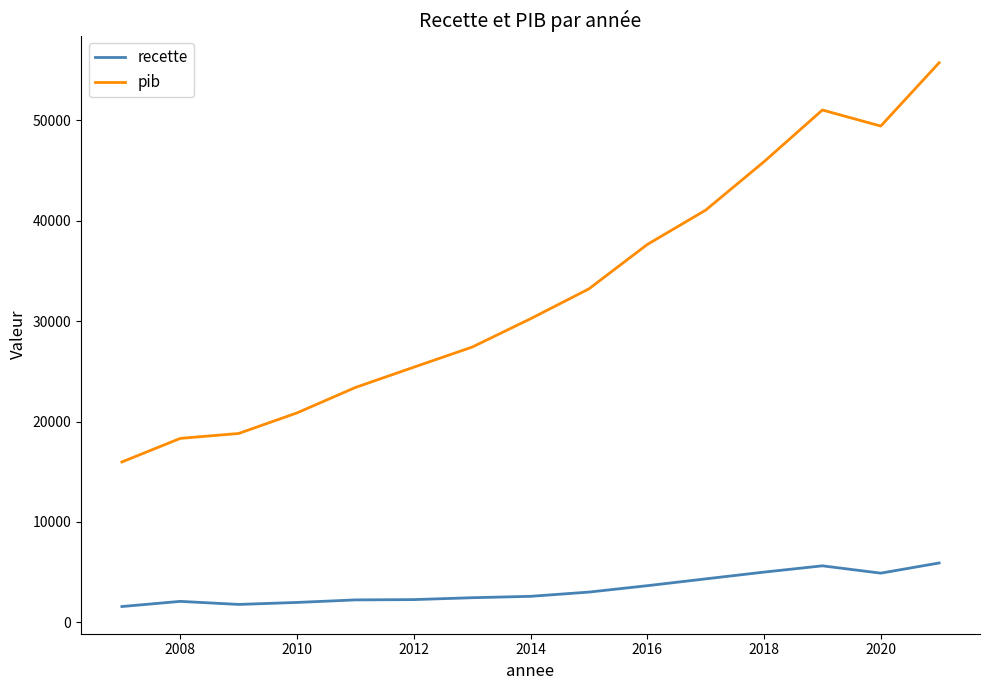

What is the difference between the maximum and minimum values in the recette series?

4340.0